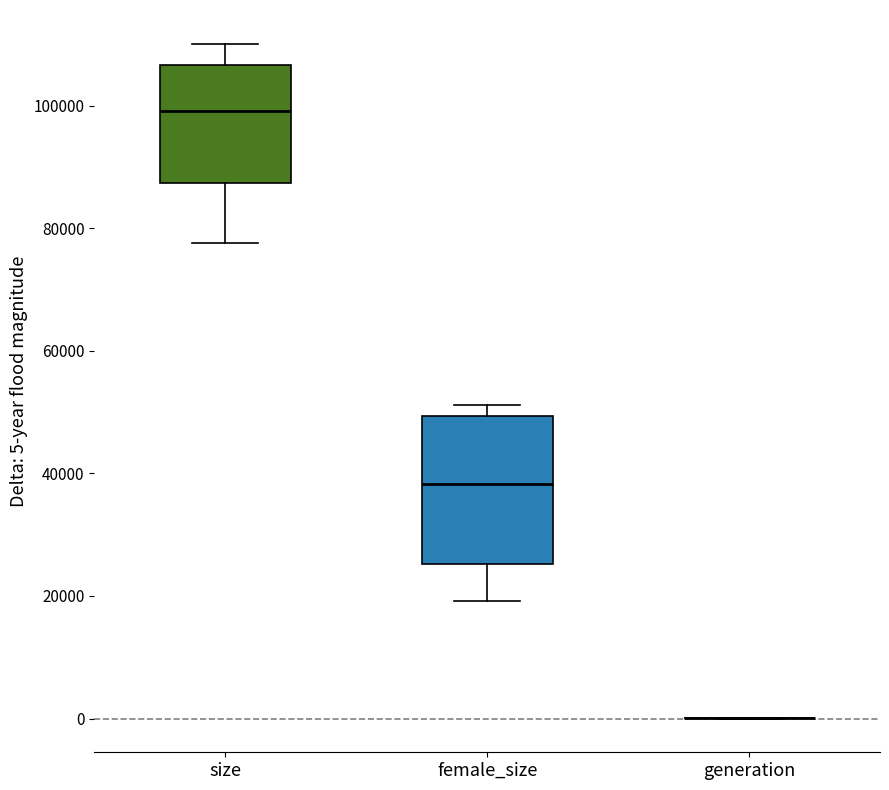

Comparing the boxes themselves (not the whiskers), which one is the tallest?

female_size